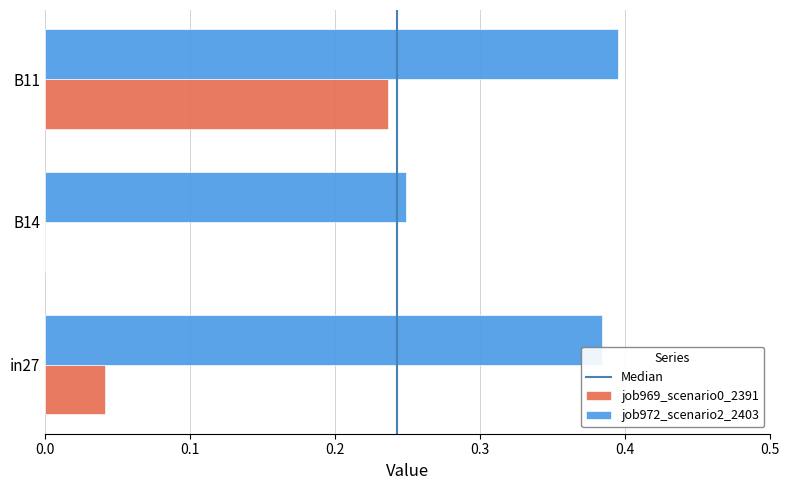

Which series changed the most between in27 and B14?

job972_scenario2_2403